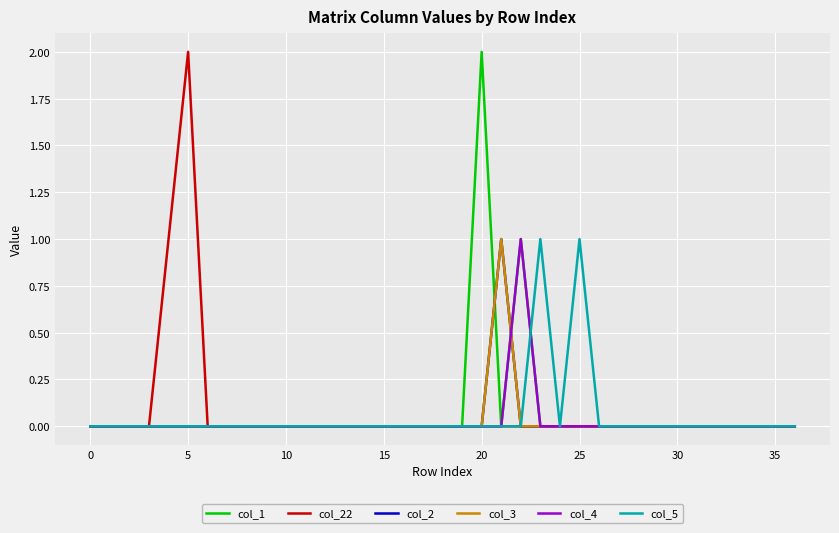

Reading left to right, what are all the values shown in this chart?

col_1: 0	0	0	0	0	0	0	0	0	0	0	0	0	0	0	0	0	0	0	0	2	0	1	0	0	0	0	0	0	0	0	0	0	0	0	0	0
col_22: 0	0	0	0	1	2	0	0	0	0	0	0	0	0	0	0	0	0	0	0	0	0	0	0	0	0	0	0	0	0	0	0	0	0	0	0	0
col_2: 0	0	0	0	0	0	0	0	0	0	0	0	0	0	0	0	0	0	0	0	0	1	0	0	0	0	0	0	0	0	0	0	0	0	0	0	0
col_3: 0	0	0	0	0	0	0	0	0	0	0	0	0	0	0	0	0	0	0	0	0	1	0	0	0	0	0	0	0	0	0	0	0	0	0	0	0
col_4: 0	0	0	0	0	0	0	0	0	0	0	0	0	0	0	0	0	0	0	0	0	0	1	0	0	0	0	0	0	0	0	0	0	0	0	0	0
col_5: 0	0	0	0	0	0	0	0	0	0	0	0	0	0	0	0	0	0	0	0	0	0	0	1	0	1	0	0	0	0	0	0	0	0	0	0	0